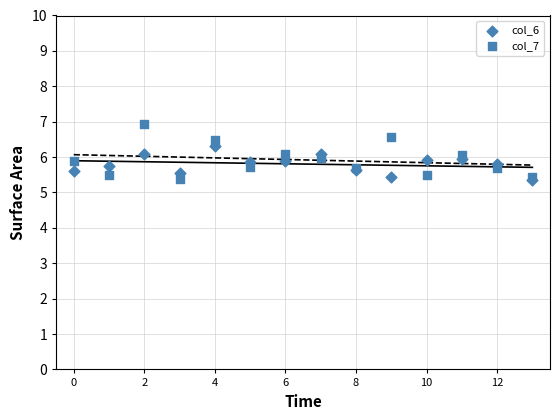

Which series reaches the maximum Y coordinate?

col_7